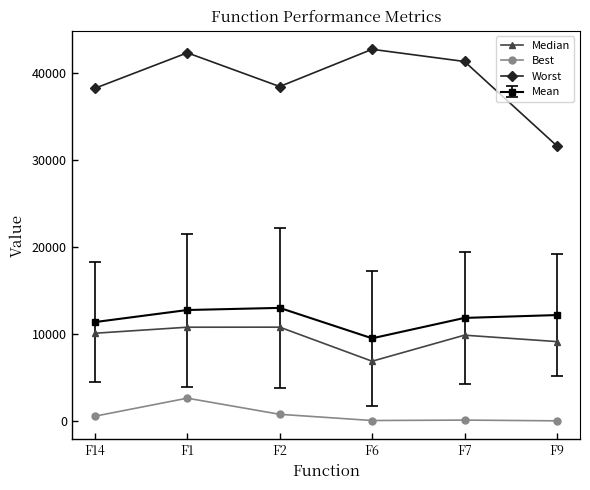

At how many categories does at least one series exceed 37677?

5